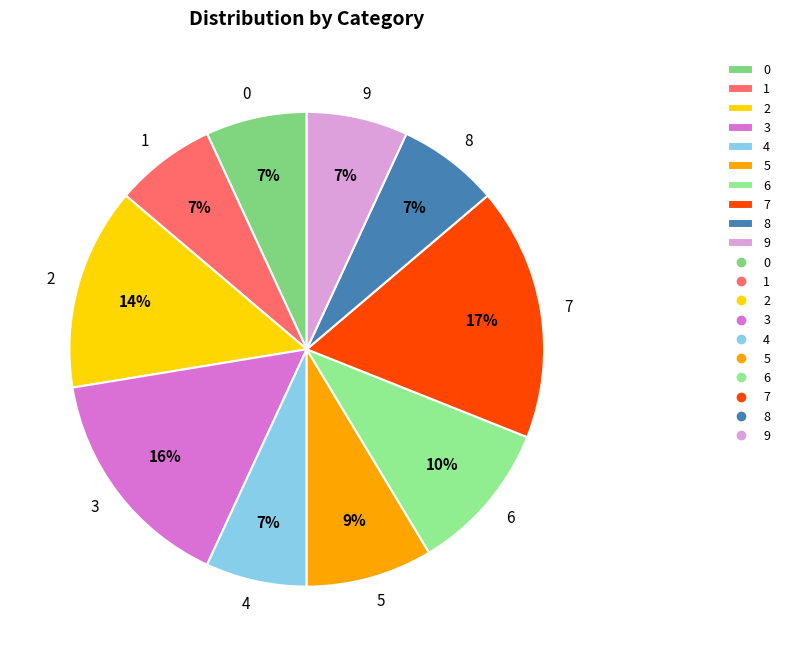

Approximately how many times larger is the value at 5 compared to 7?

0.5